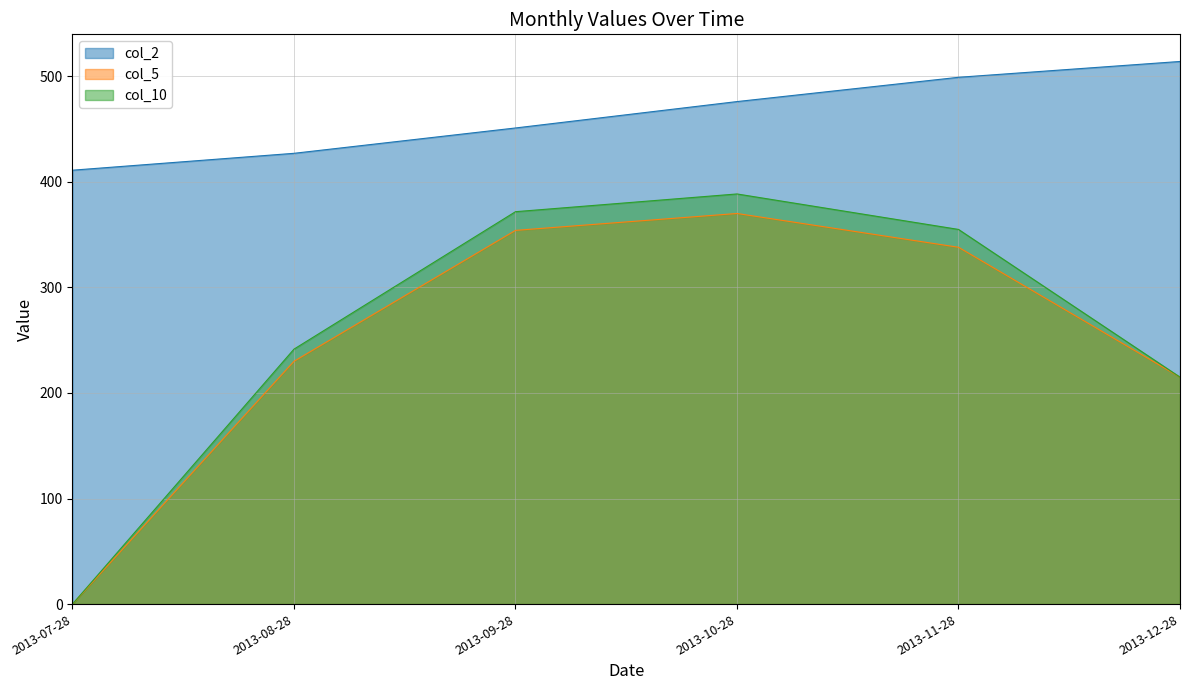

At 2013-10-28, list the series in order from largest to smallest.

col_2, col_10, col_5